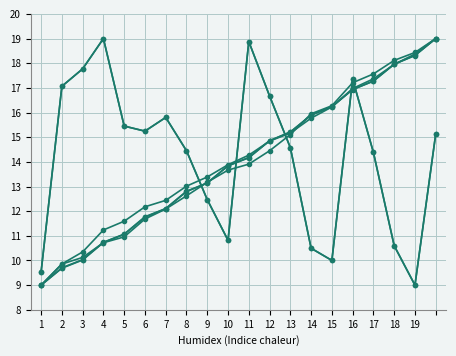

The value of col_6 at 17 is 28.6. True or false?

False